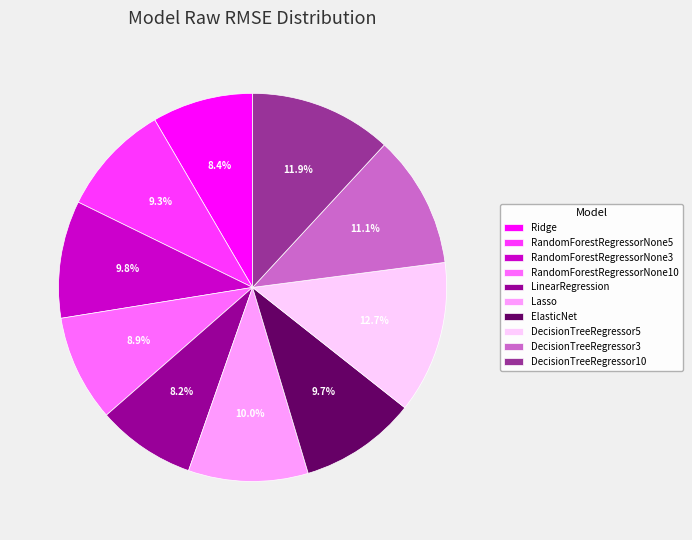

Does LinearRegression account for over 50% of the chart?

No